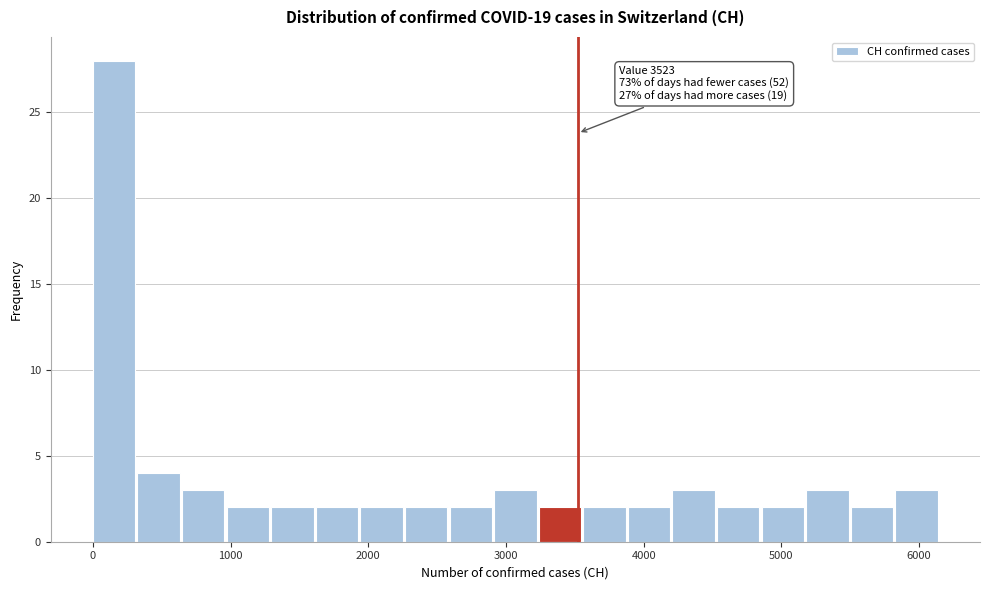

Read against the x-axis, roughly where is the centre of the tallest bar?

200